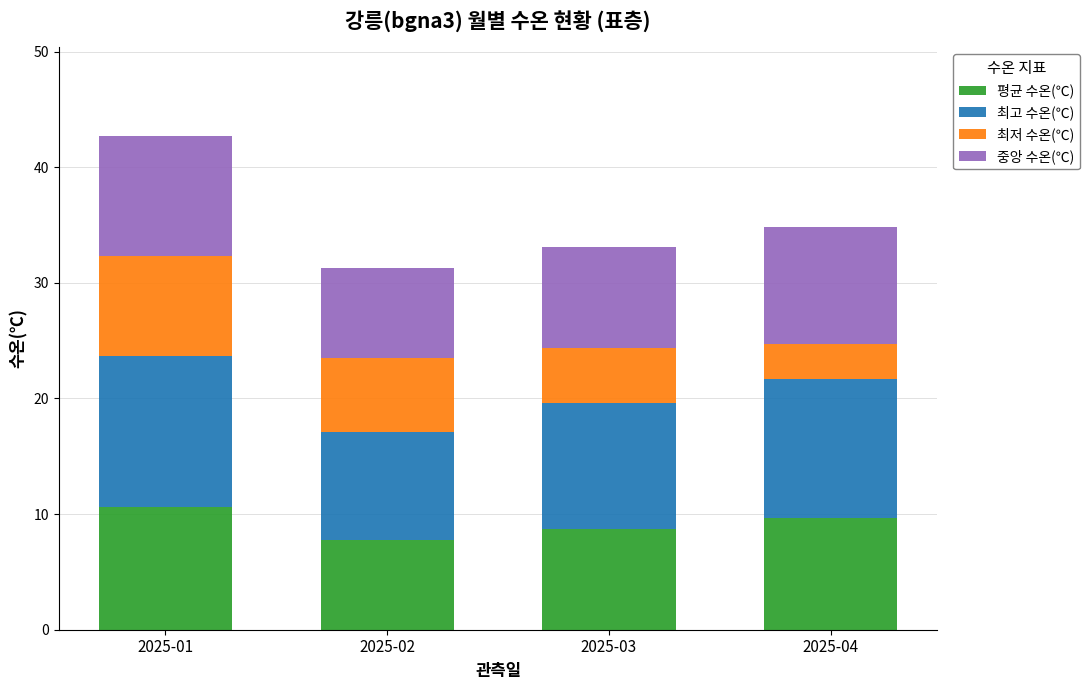

What are all the series names shown in the legend?

평균 수온(℃), 최고 수온(℃), 최저 수온(℃), 중앙 수온(℃)